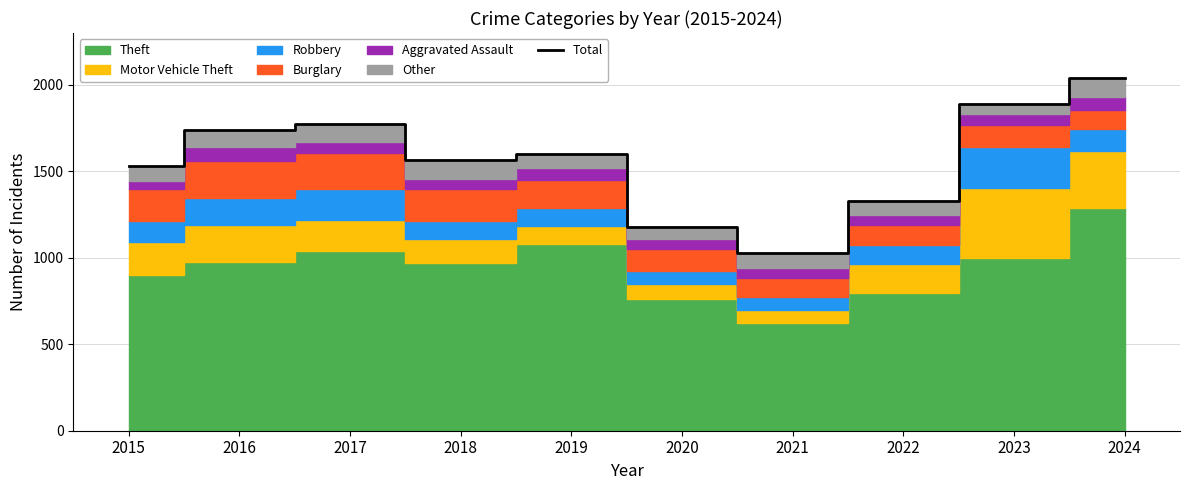

The Total series shows 1739 at 2016. True or false?

True